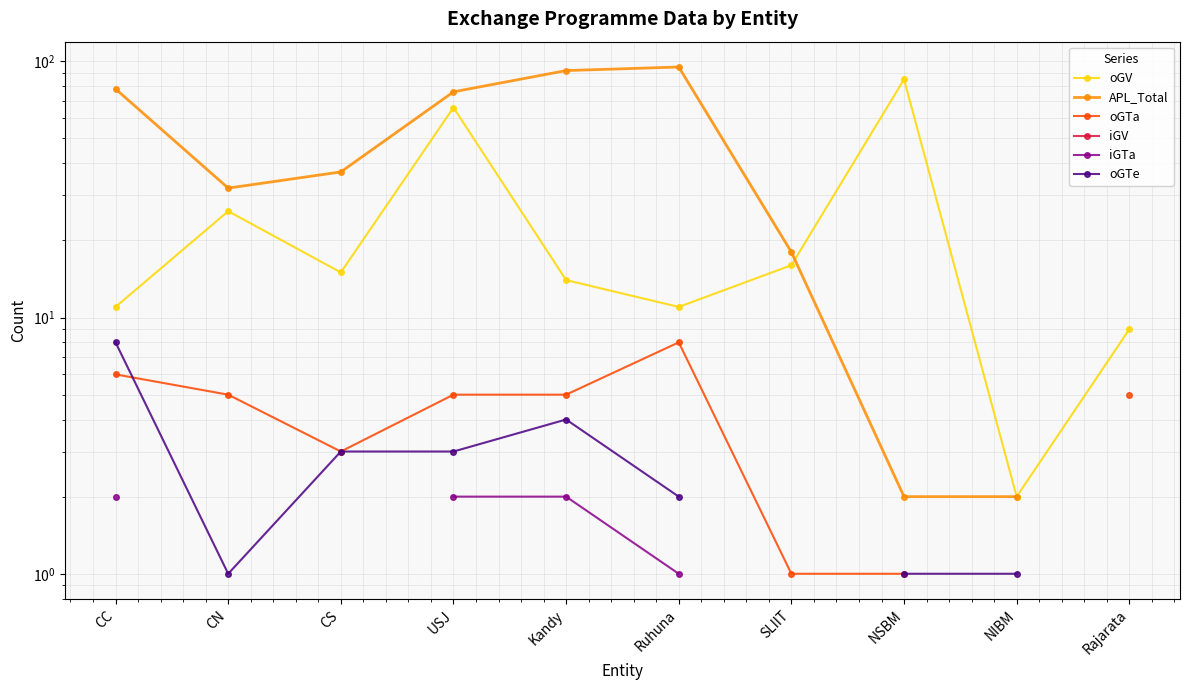

How many lines are shown in the chart?

6